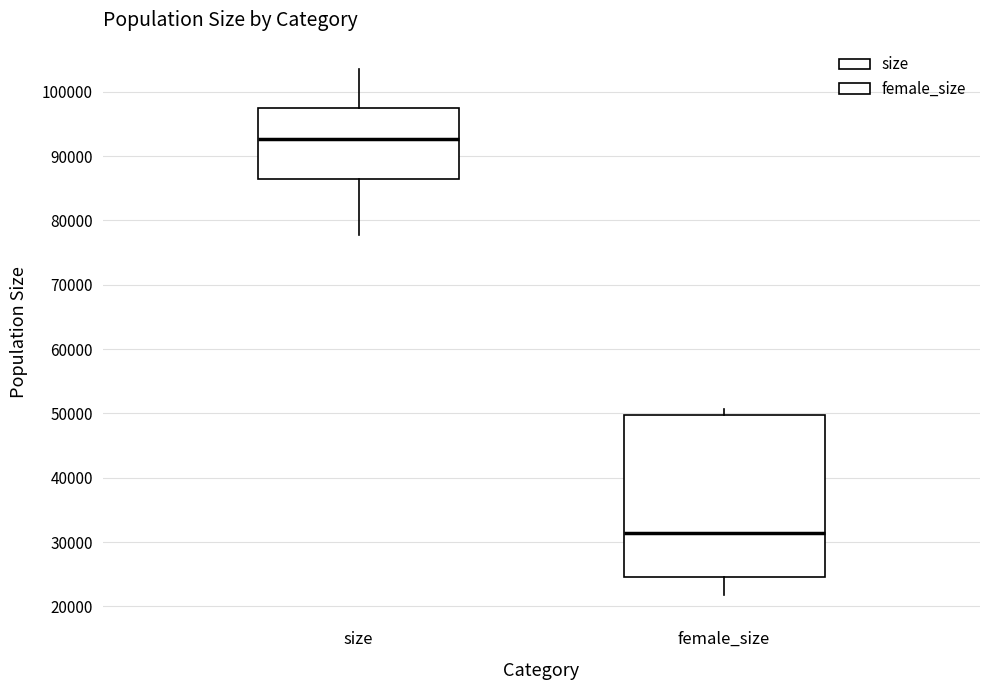

Comparing the boxes themselves (not the whiskers), which one is the tallest?

female_size